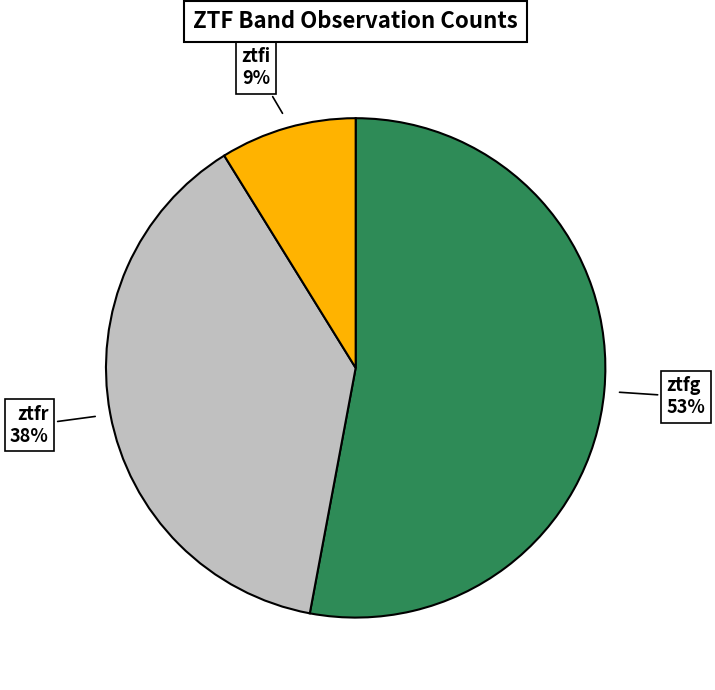

Is ztfr the majority of the pie?

No